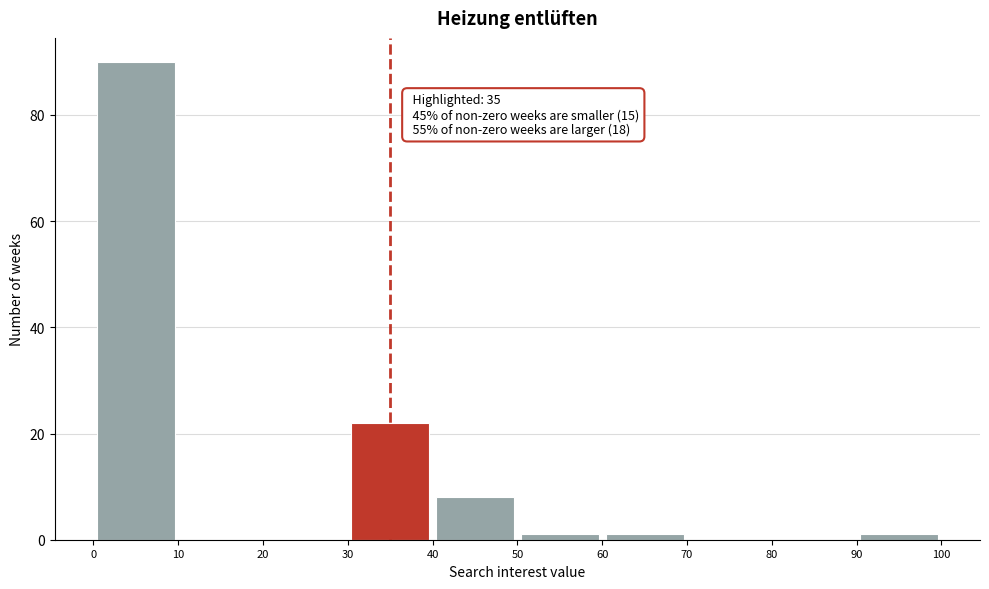

Which range on the x-axis has the tallest bar?

0 to 10